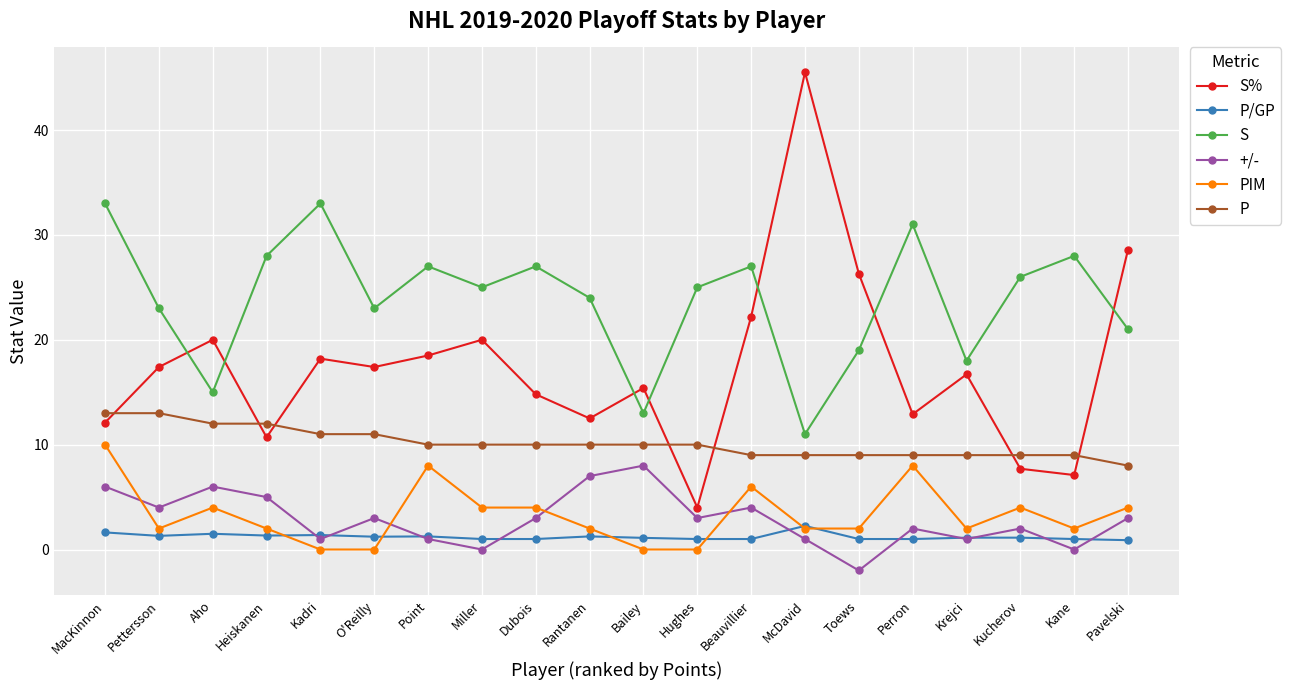

Which series has the widest spread of values?

S%